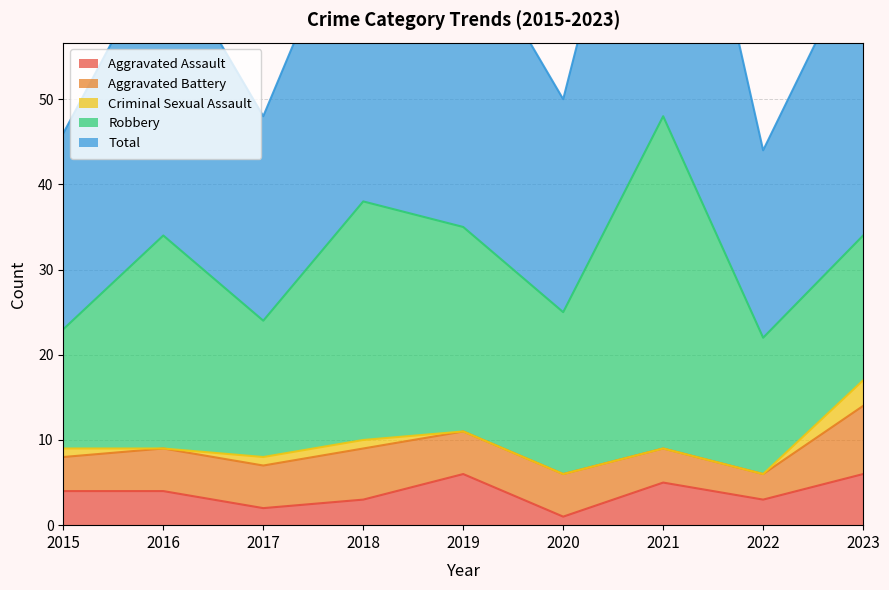

Where is Criminal Sexual Assault nearest to the value 1?

2015